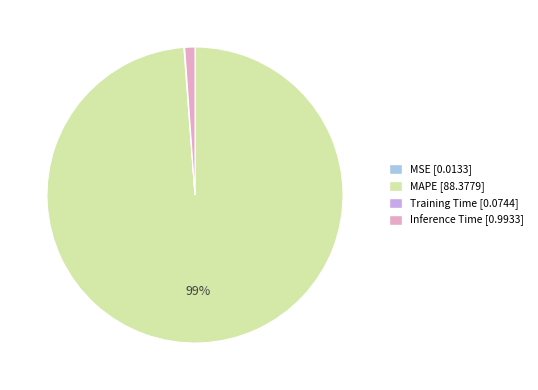

To the nearest percent, what is the difference between the largest and smallest slice percentages?

99%